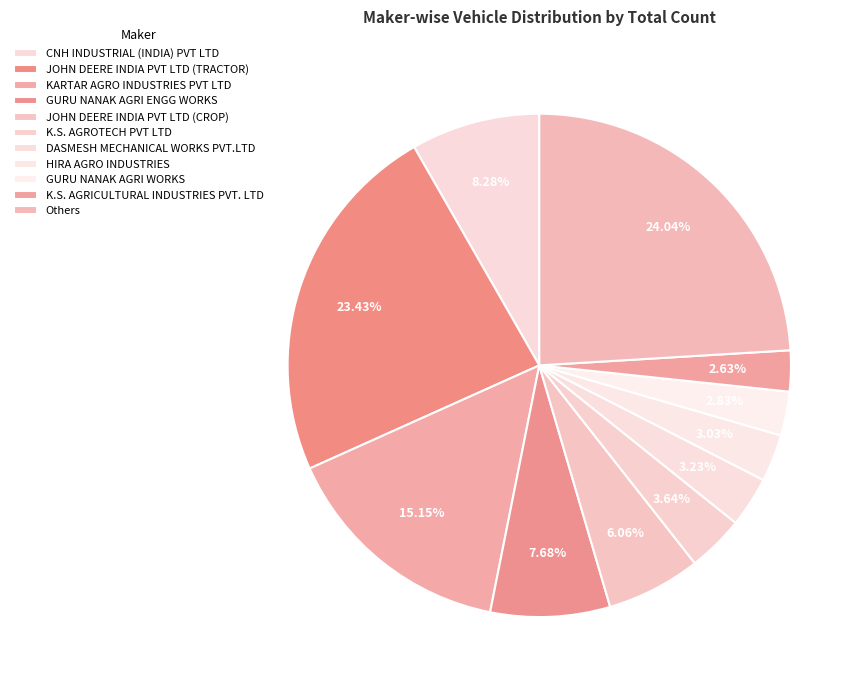

Which slice is the smallest?

K.S. AGRICULTURAL INDUSTRIES PVT. LTD